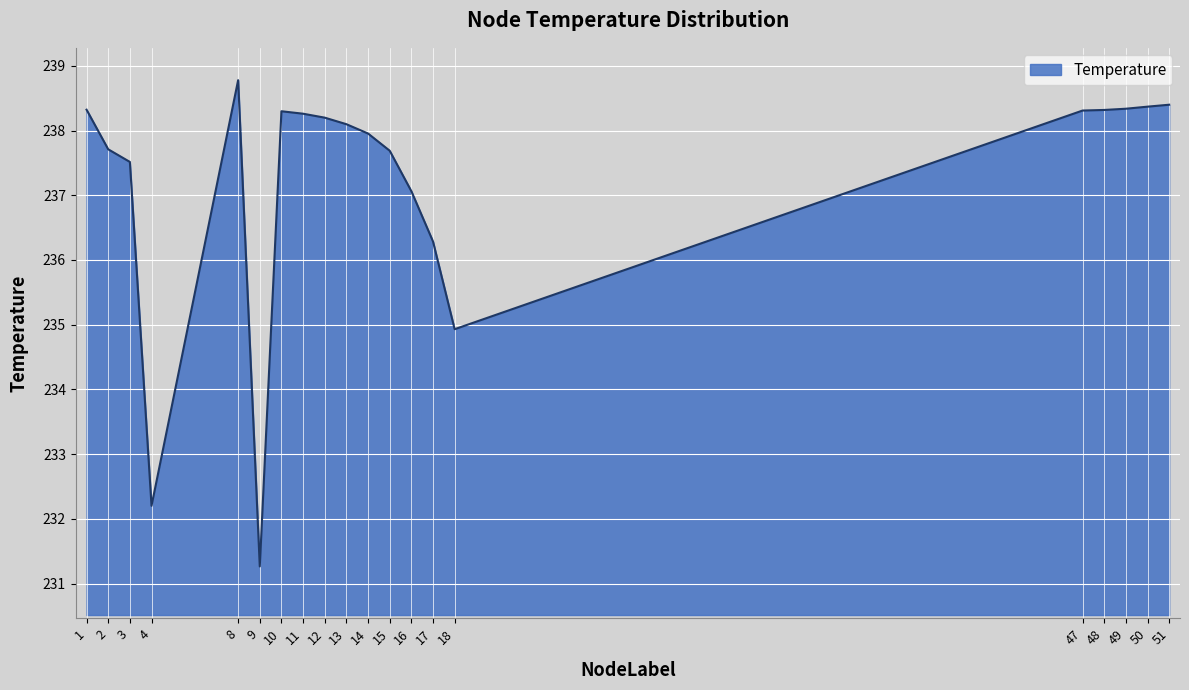

The value at 11 is 119.3. True or false?

False